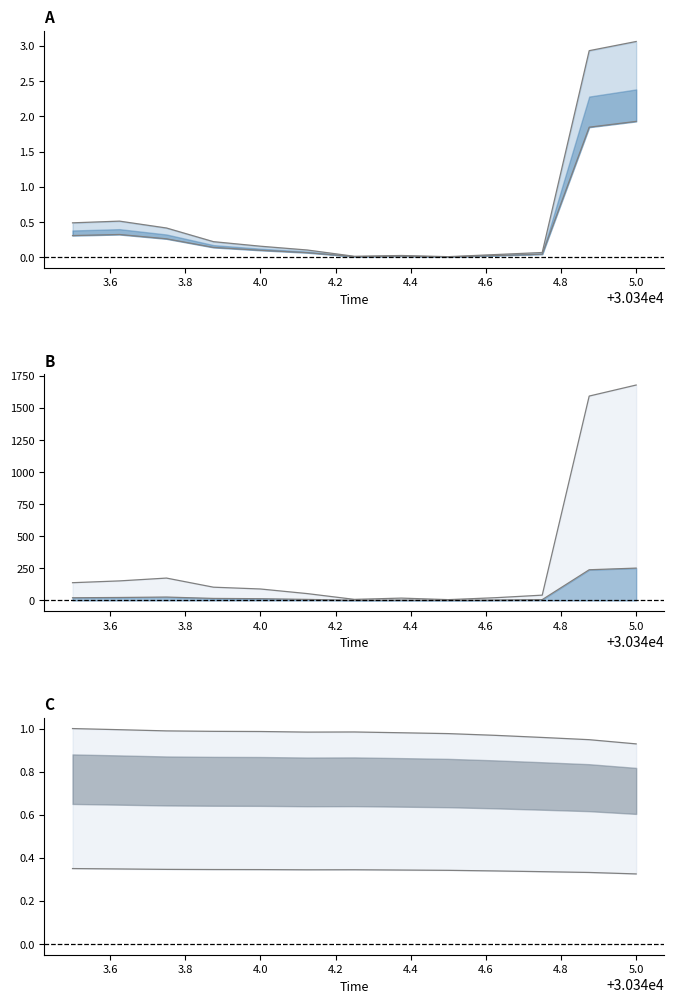

The value of lat at 4.0 is 0.1. True or false?

False